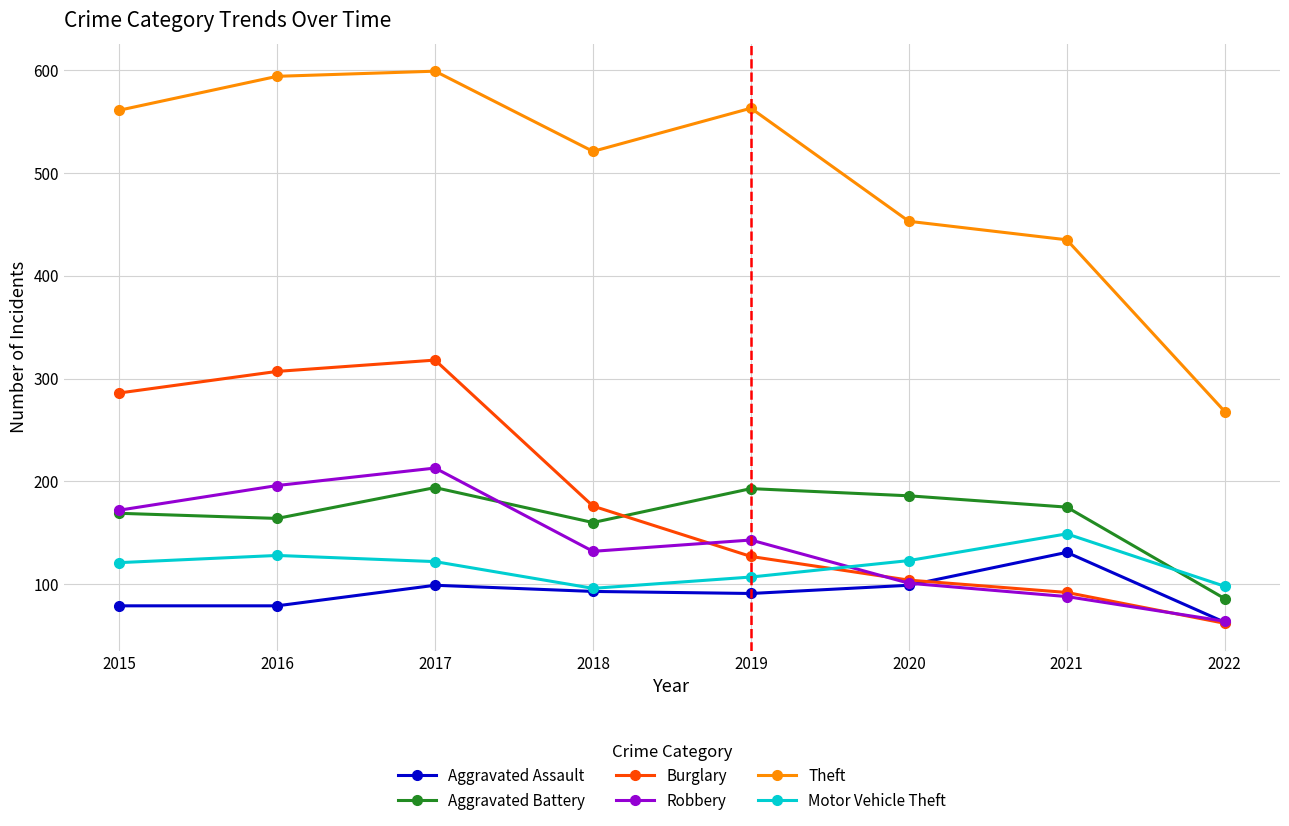

Is this an area chart (filled region under the line)?

No